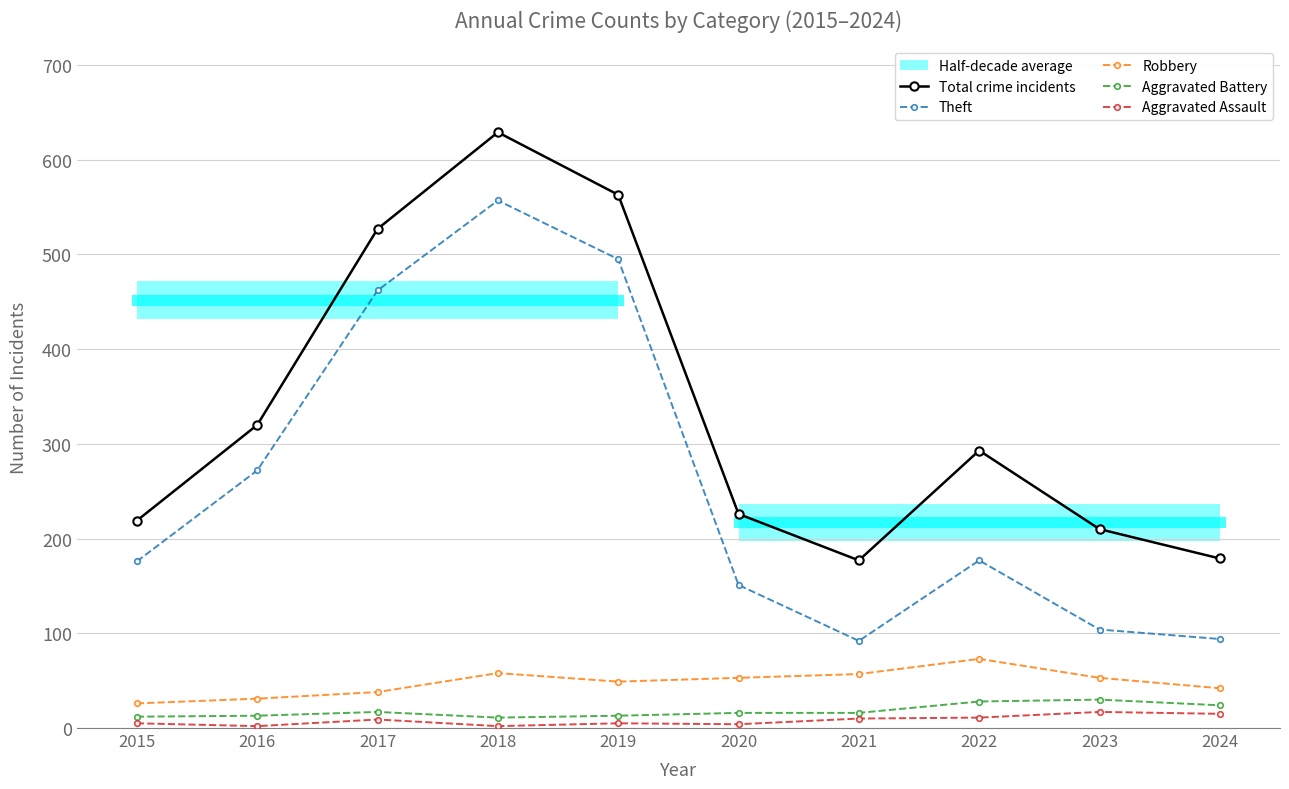

At which label does Robbery first exceed 53?

2018